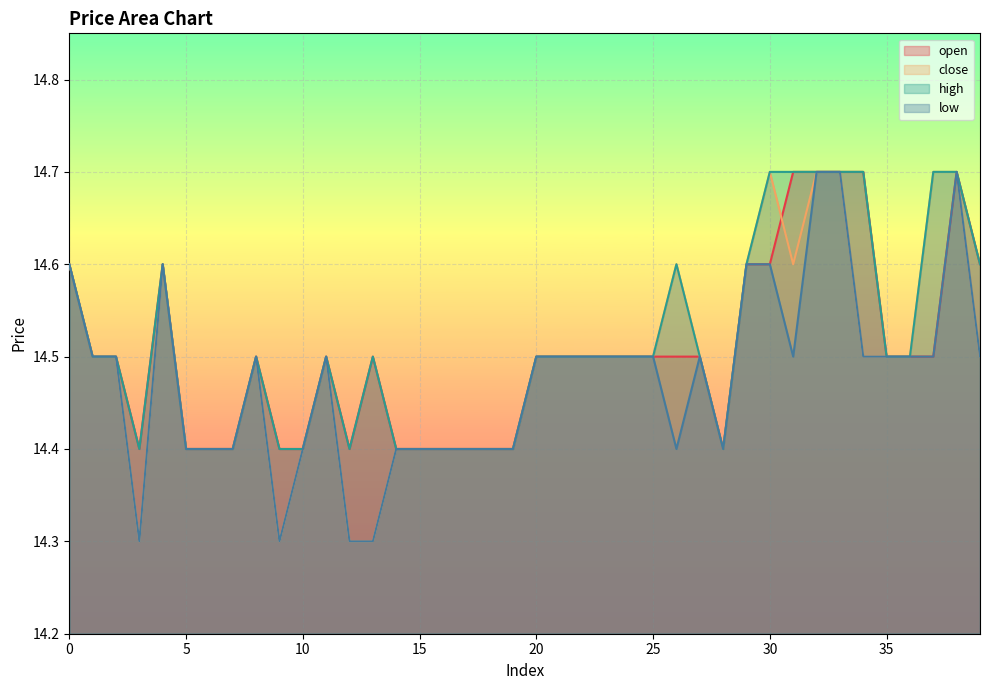

Which series has the largest total across all categories?

high